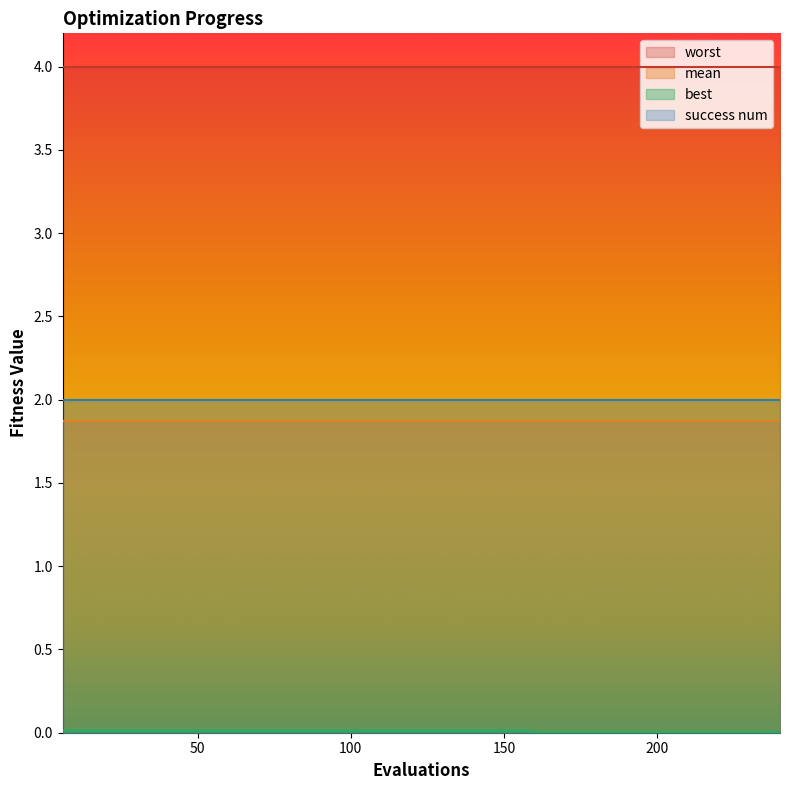

True or false: mean and best intersect in this chart.

False